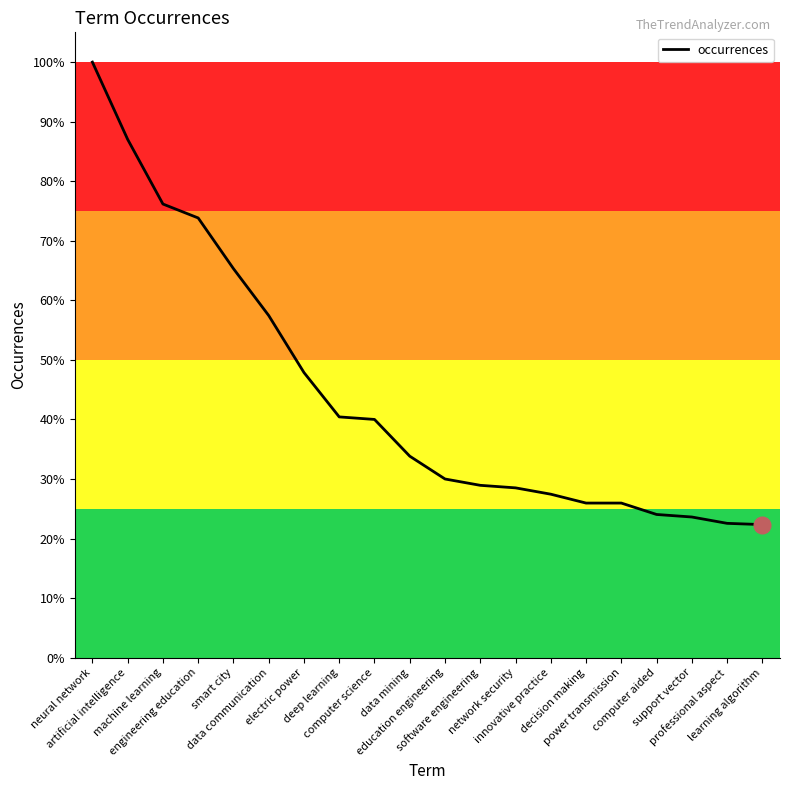

Rank the categories by value from lowest to highest.

learning algorithm, professional aspect, support vector, computer aided, decision making, power transmission, innovative practice, network security, software engineering, education engineering, data mining, computer science, deep learning, electric power, data communication, smart city, engineering education, machine learning, artificial intelligence, neural network